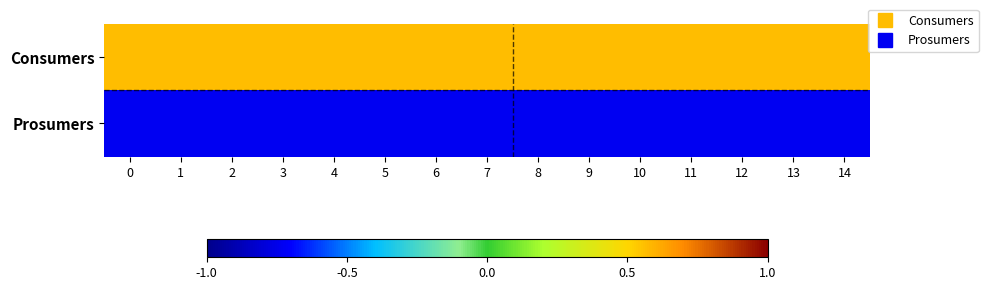

List the series in order of their overall mean, highest first.

Consumers, Prosumers